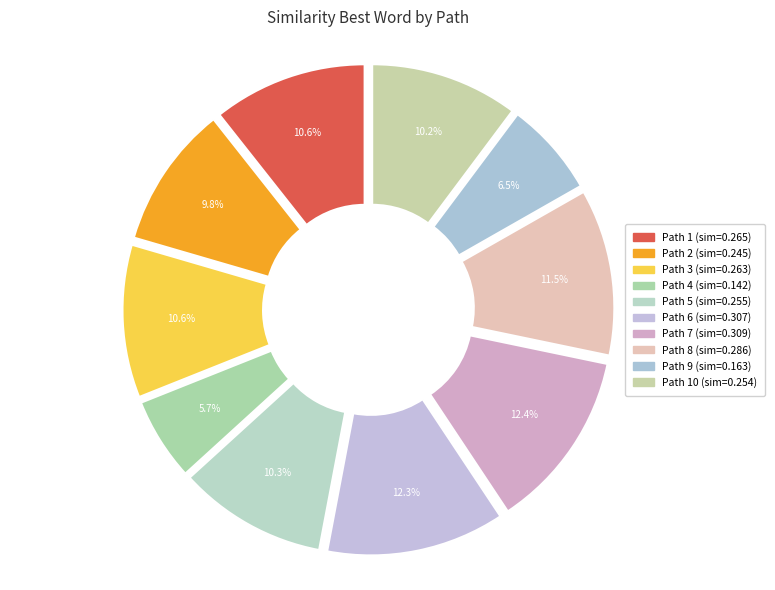

How many segments does this pie chart have?

10